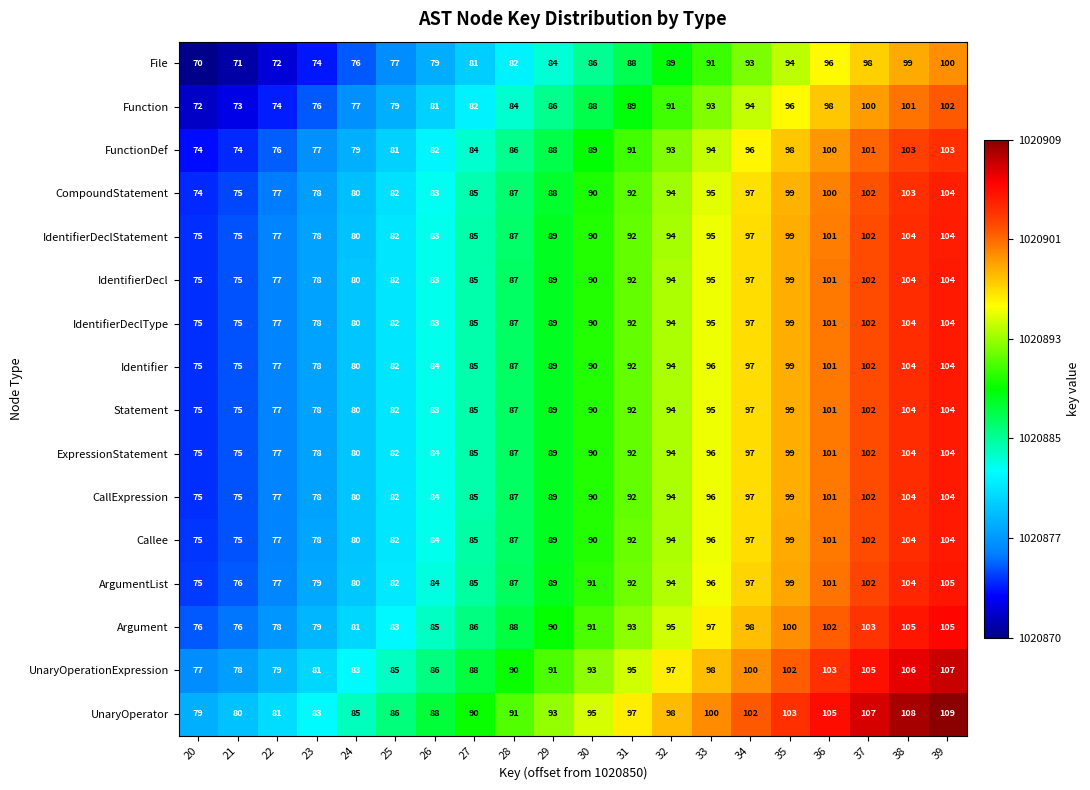

At which category is the sum across all series the highest?

39